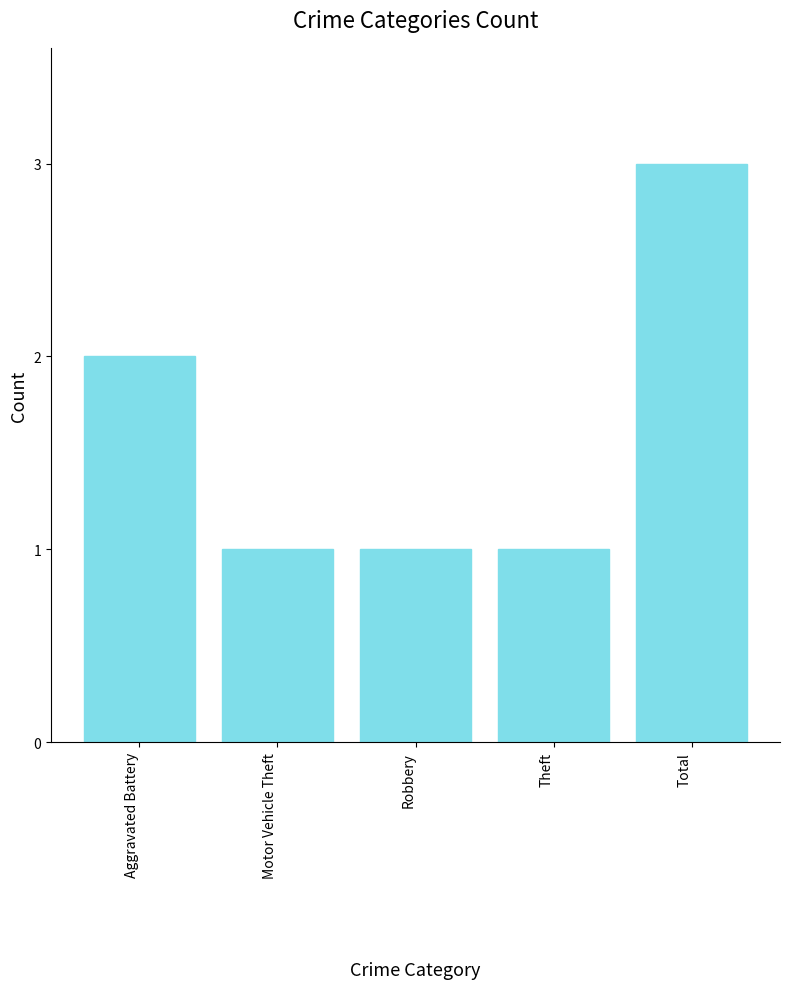

Reading left to right, list all the values displayed in this chart.

Aggravated Battery=2	Motor Vehicle Theft=1	Robbery=1	Theft=1	Total=3